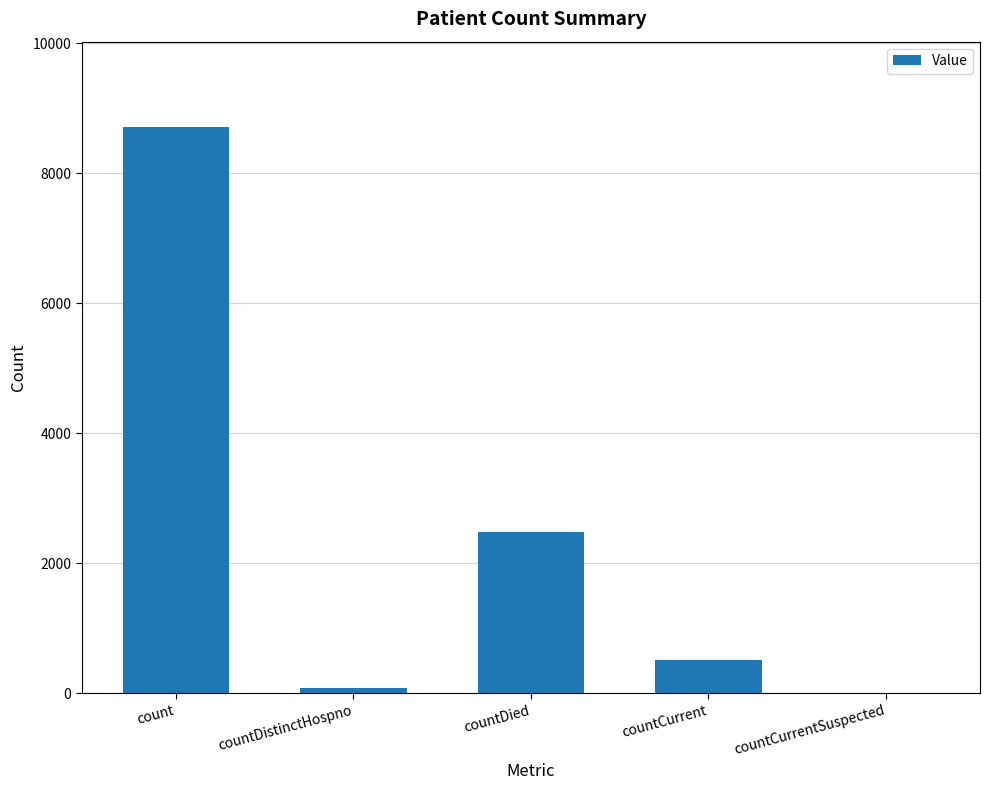

Is it true that the value at countDied is 4370?

False